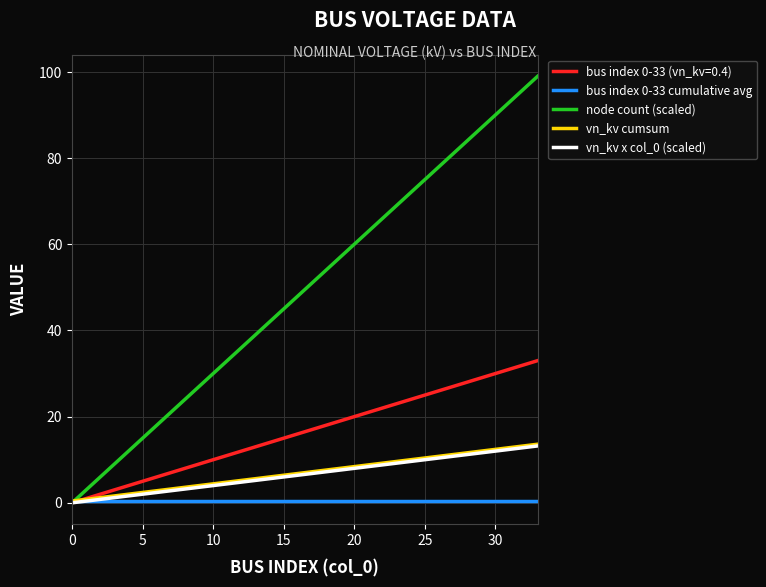

What is the maximum value for bus index 0-33 (vn_kv=0.4)?

33.0